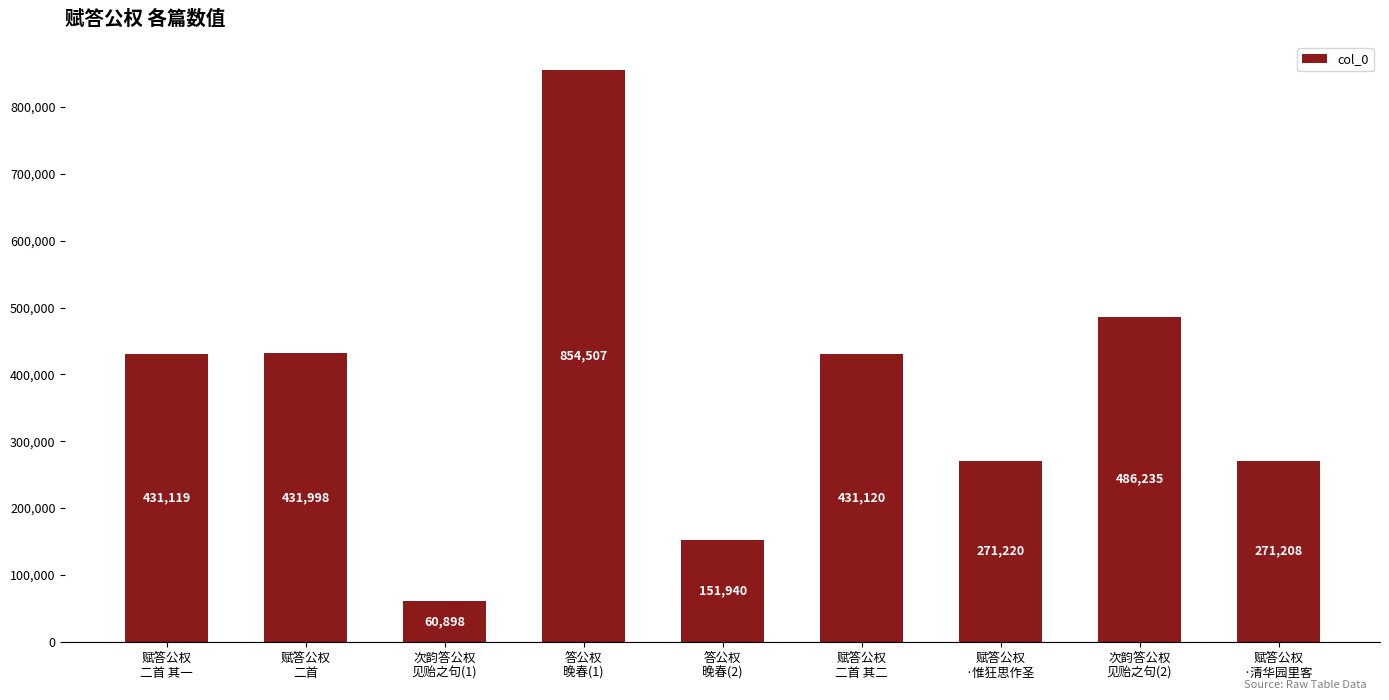

At which category does the chart reach its minimum across all series?

次韵答公权
见贻之句(1)